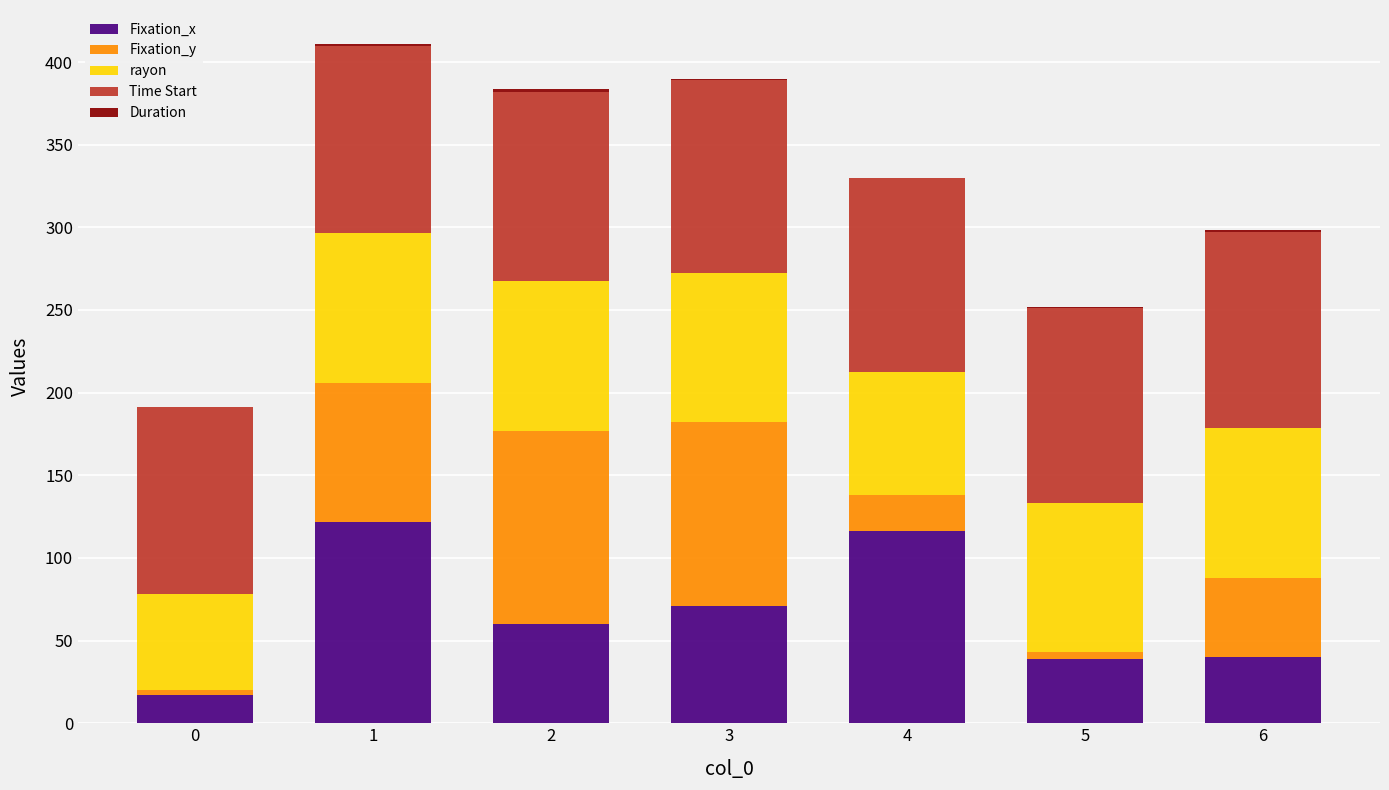

What is the sum of all Fixation_x values?

465.0